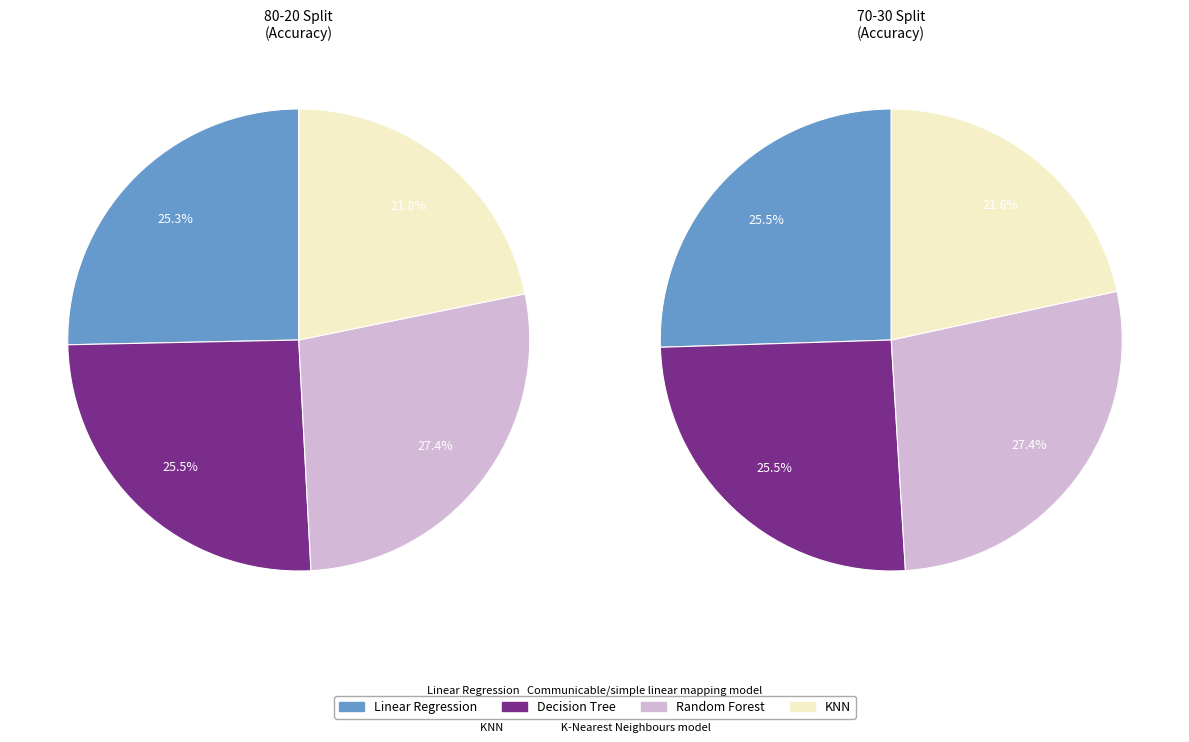

Is it true that Decision Tree is 20% of the pie?

False